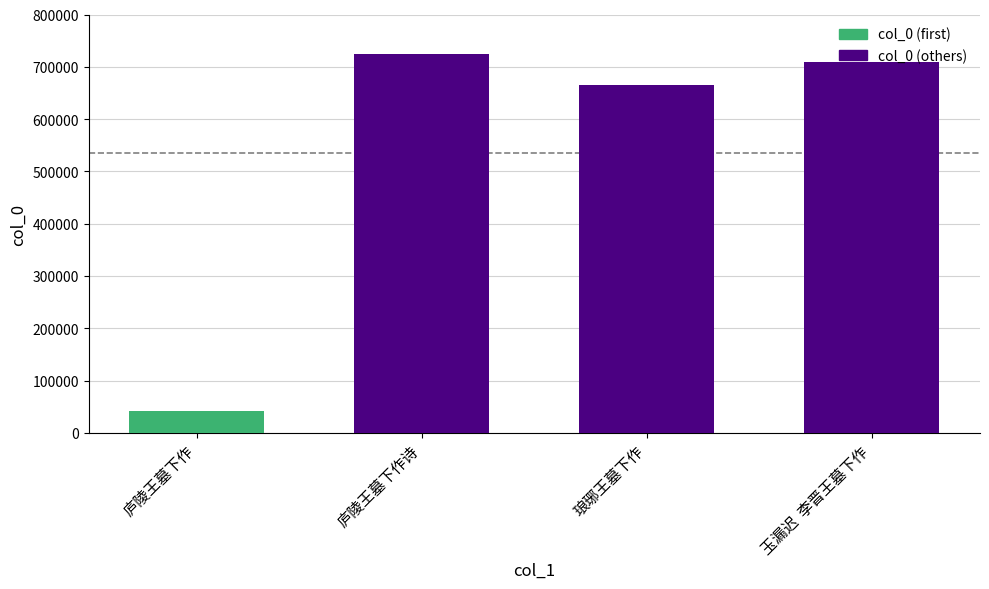

Rank the categories by value from highest to lowest.

庐陵王墓下作诗, 玉漏迟  李晋王墓下作, 琅琊王墓下作, 庐陵王墓下作